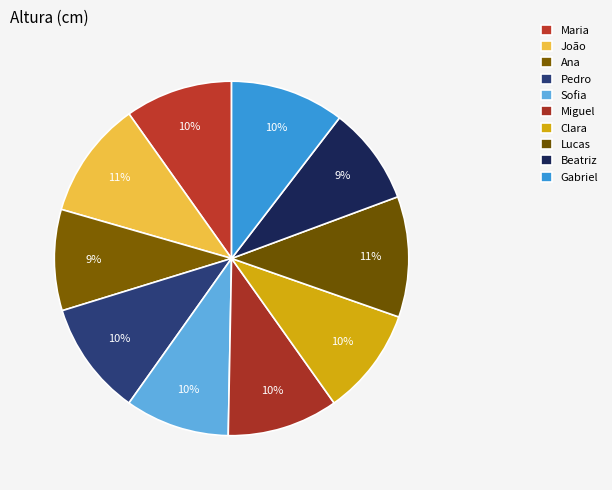

How many segments does this pie chart have?

10